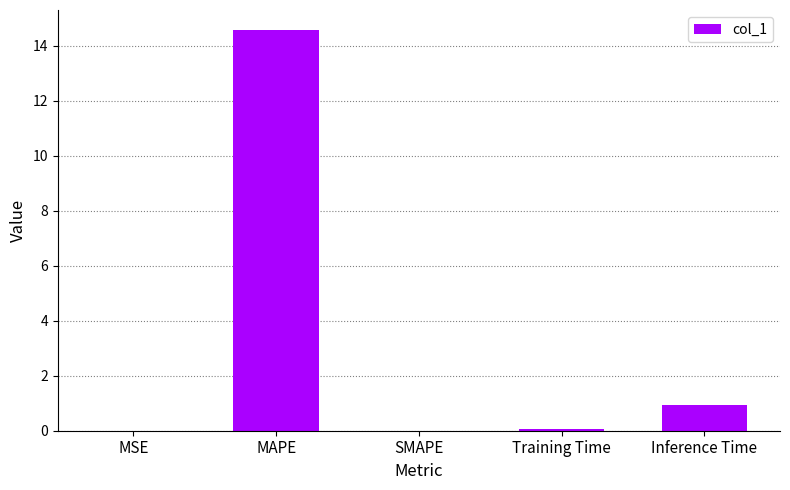

What is the change in value from MAPE to SMAPE?

-14.6